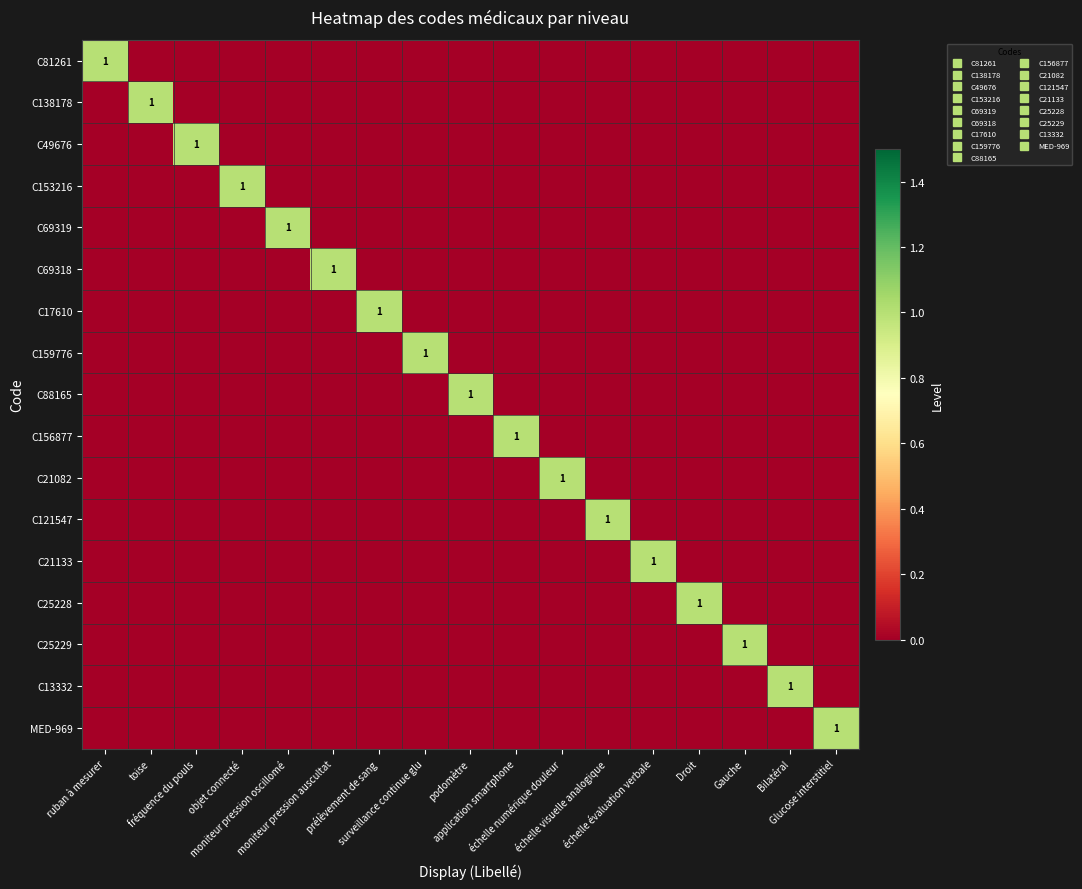

Is the value of C121547 at échelle numérique douleur greater than the value of C21082 at prélèvement de sang?

No